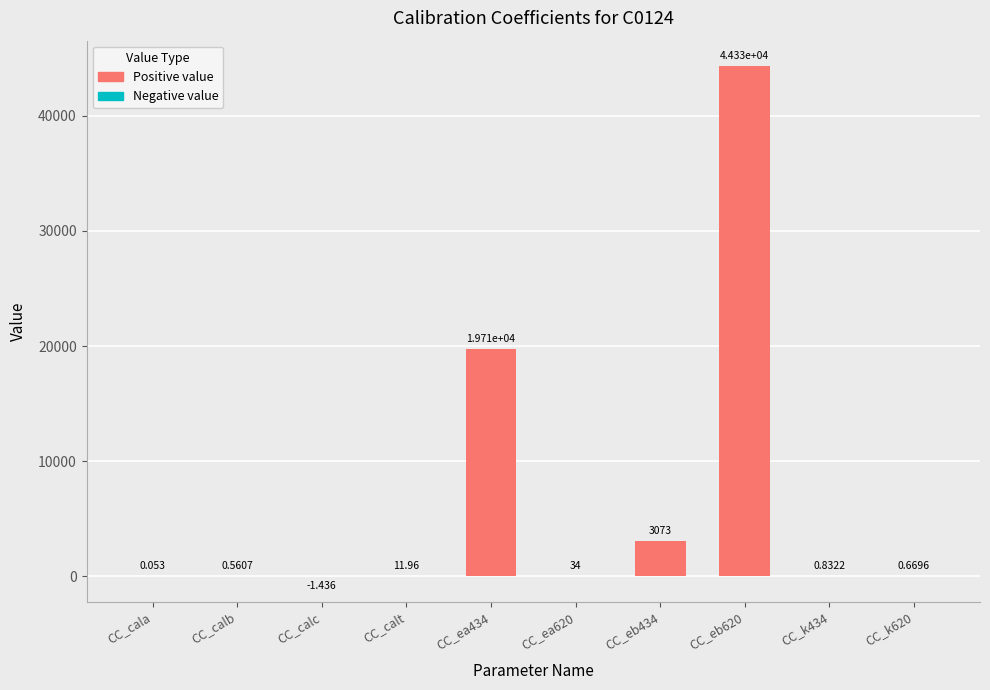

What is the label of the 2nd bar from the left?

CC_calb